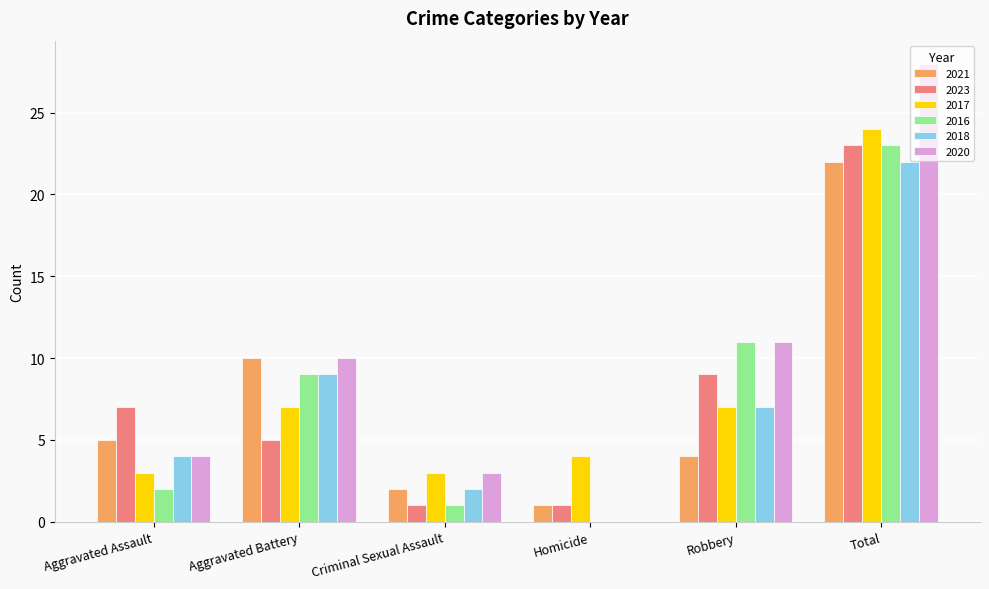

How many data points does each series have?

6